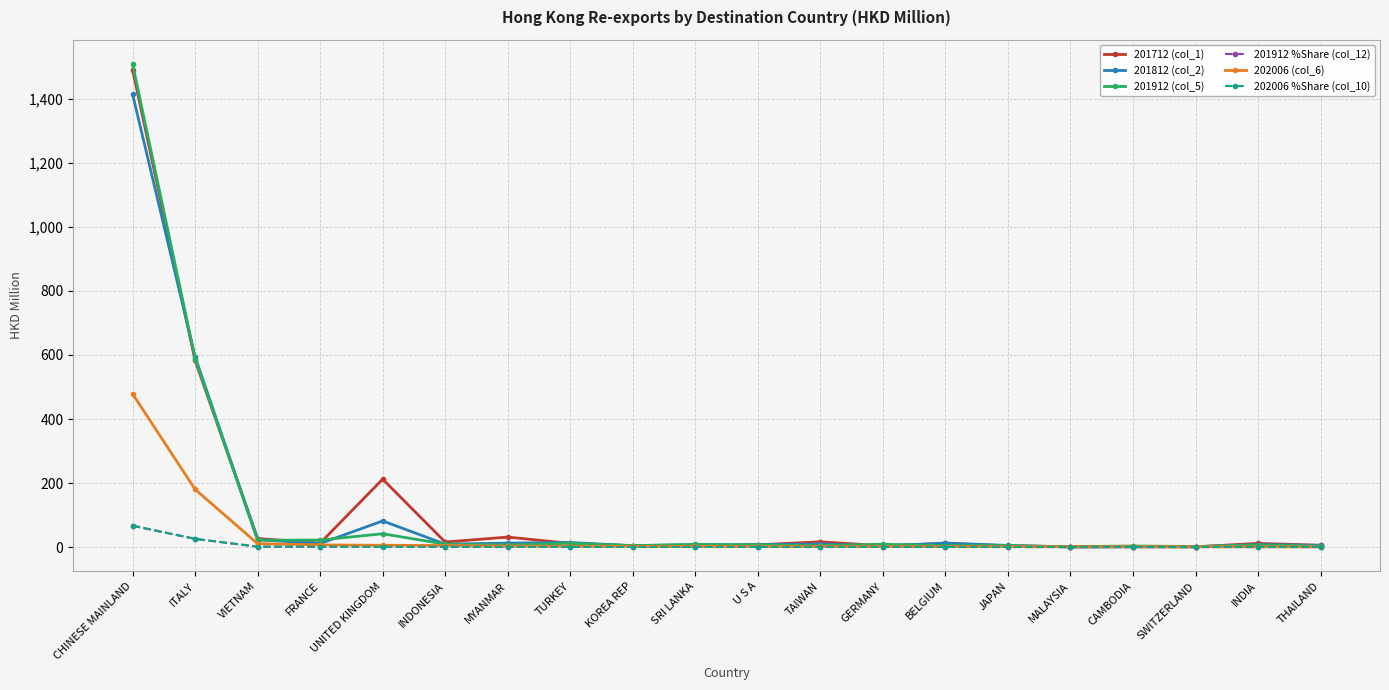

Which series has the largest range (max minus min)?

201912 (col_5)